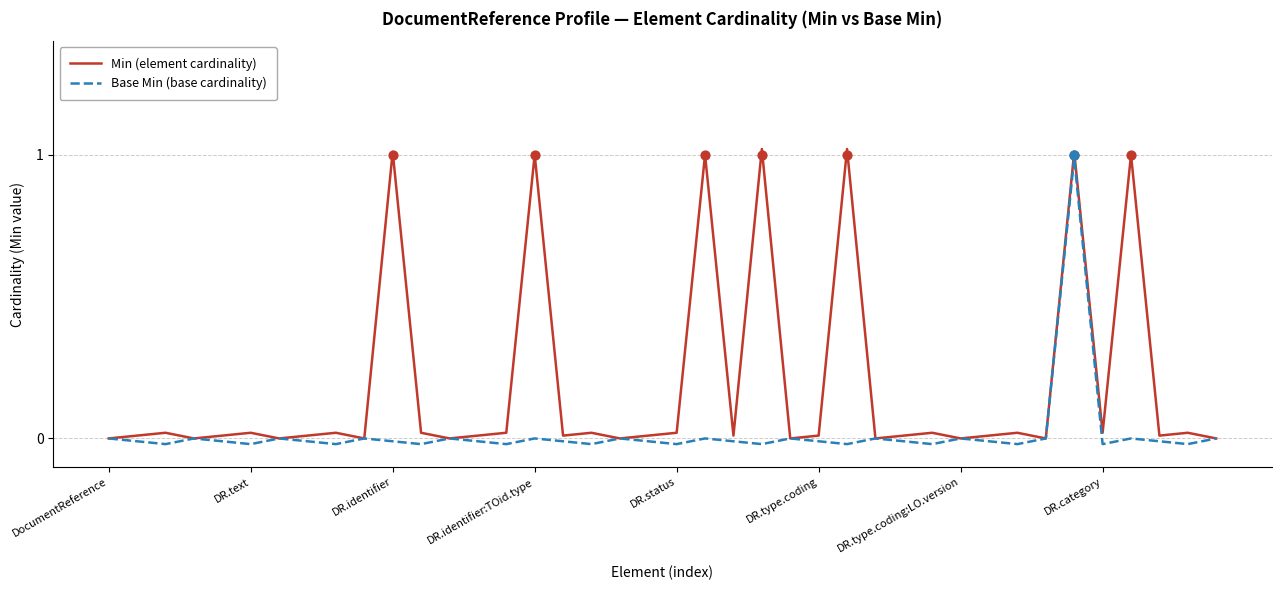

Which series reaches the maximum Y coordinate?

Min (element cardinality)